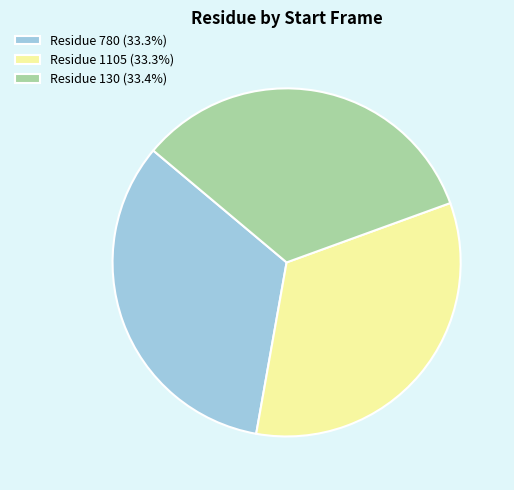

Is the sum of Residue 780 (33.3%) and Residue 1105 (33.3%) greater than half?

Yes